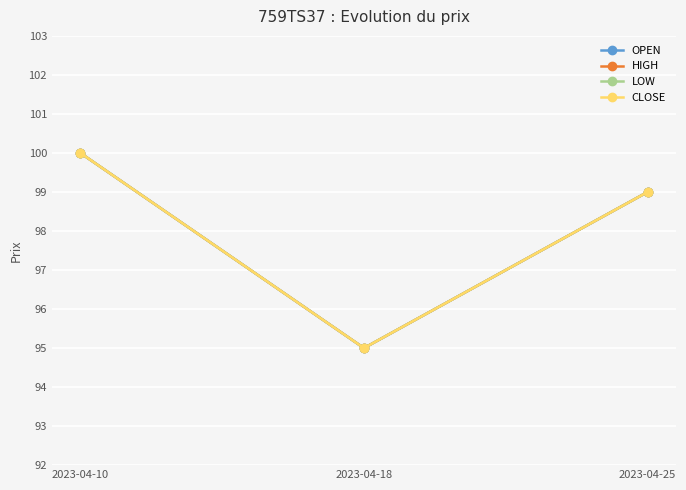

At which category is the sum across all series the highest?

2023-04-10